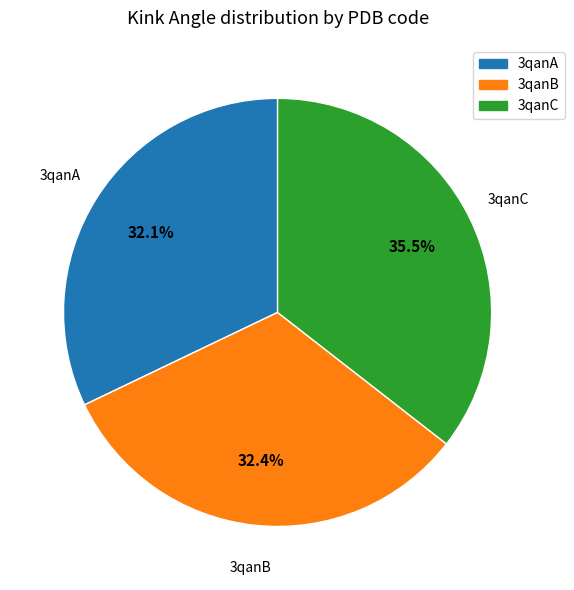

Approximately how many times larger is the value at 3qanB compared to 3qanC?

0.9